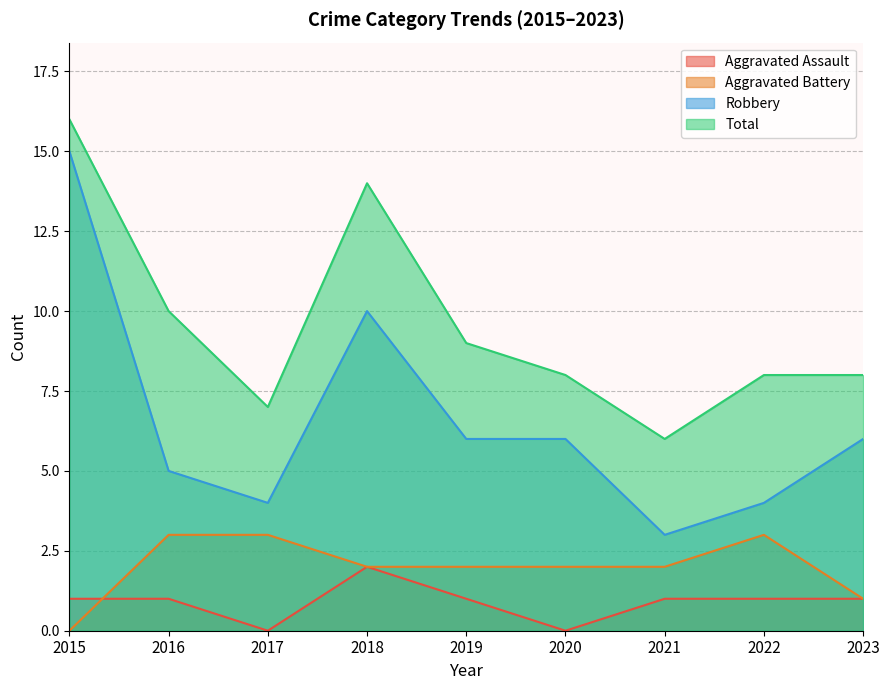

Count the number of categories in the chart.

9